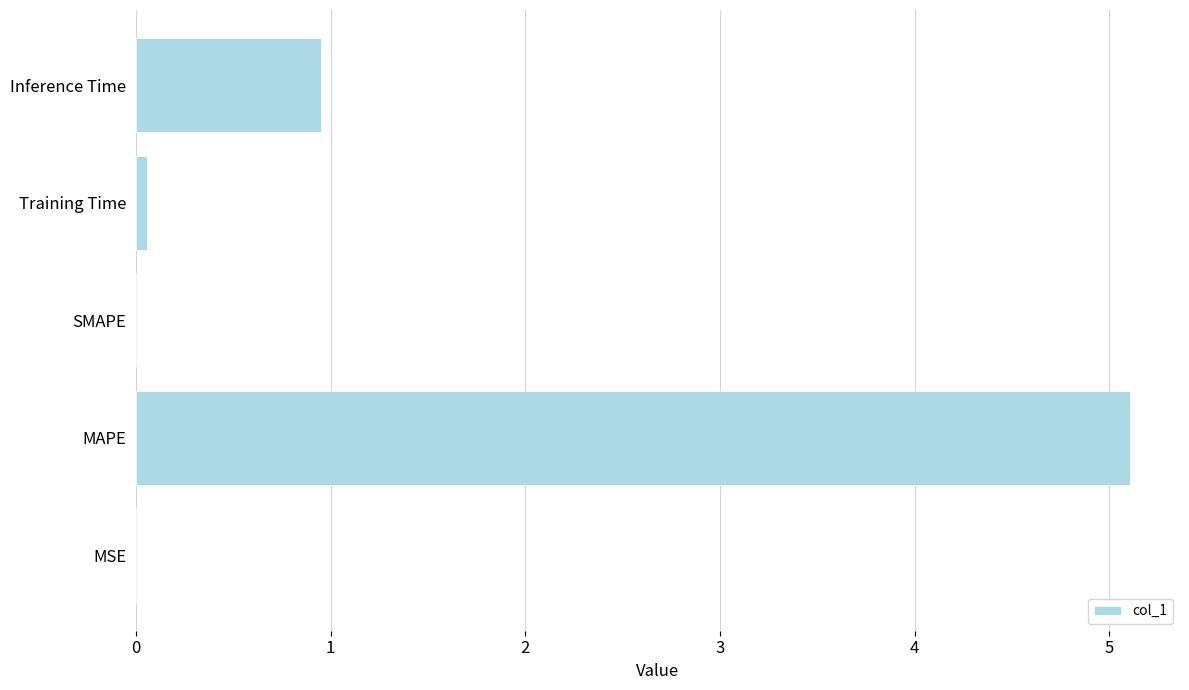

The value at SMAPE is 0.0. True or false?

True